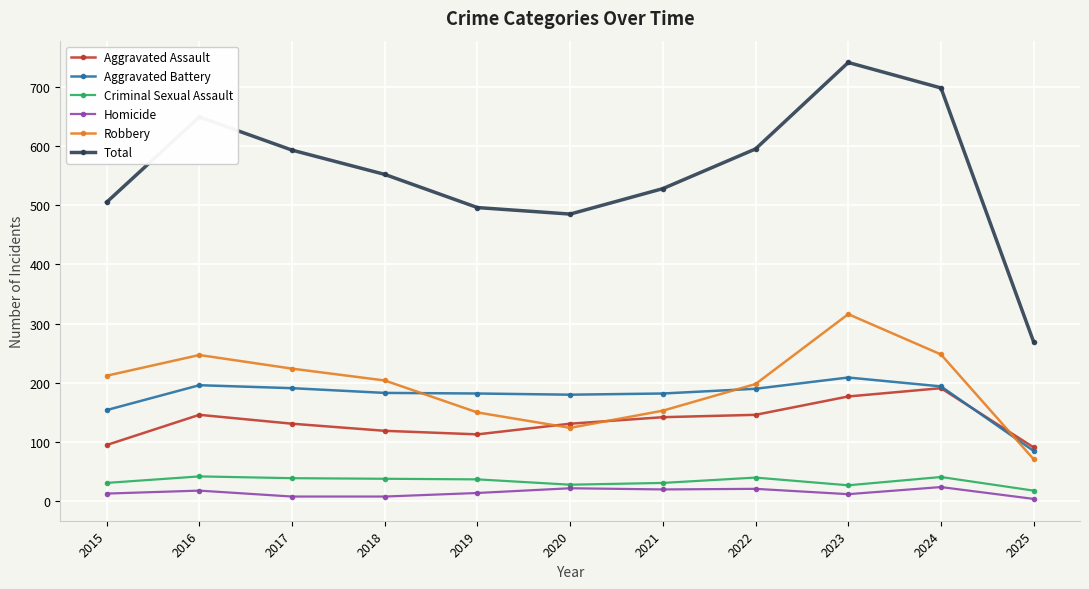

What is the greatest value displayed?

741